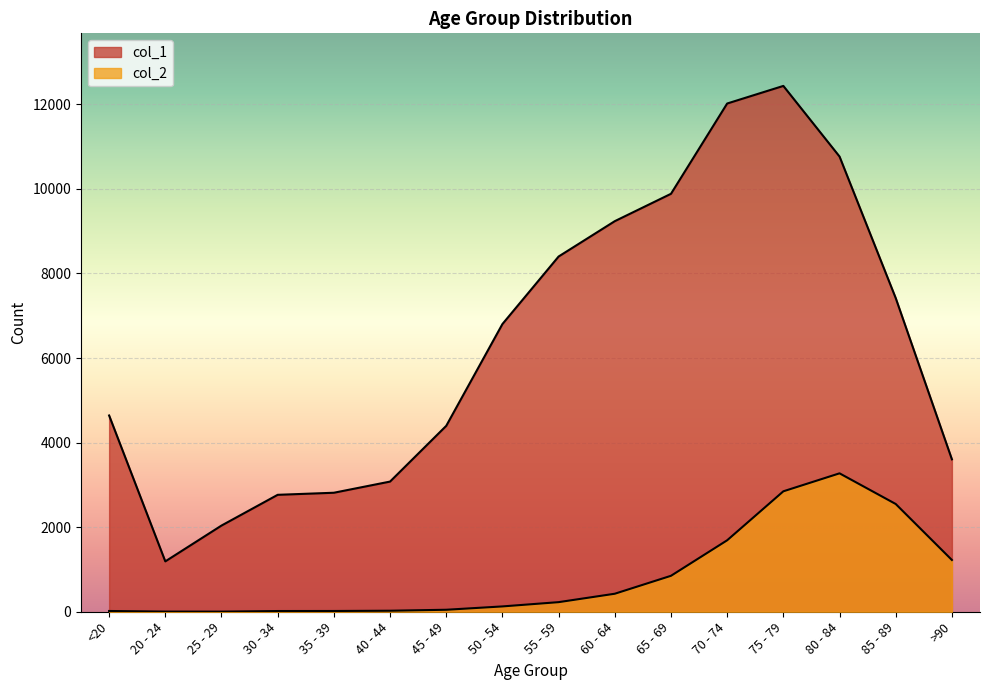

What is the sum of all col_2 values?

13343